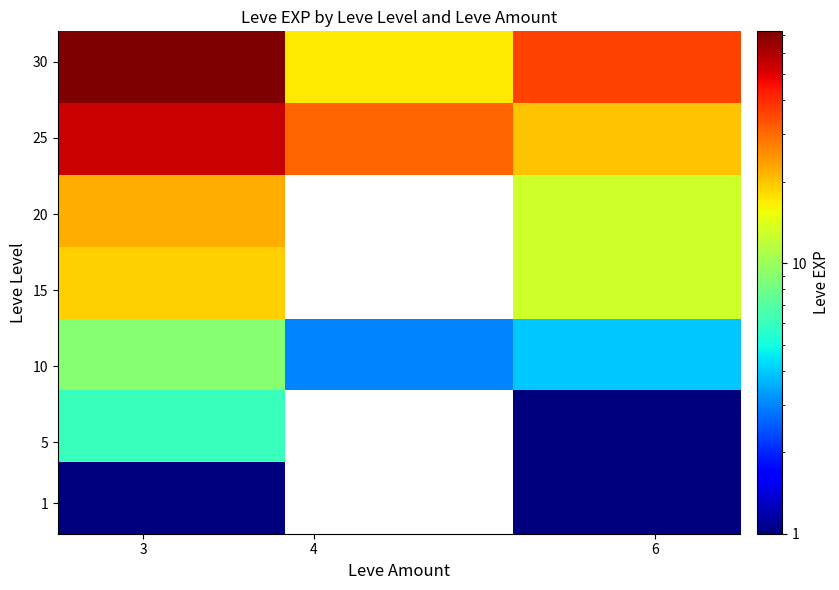

At how many categories does at least one series exceed 16?

3